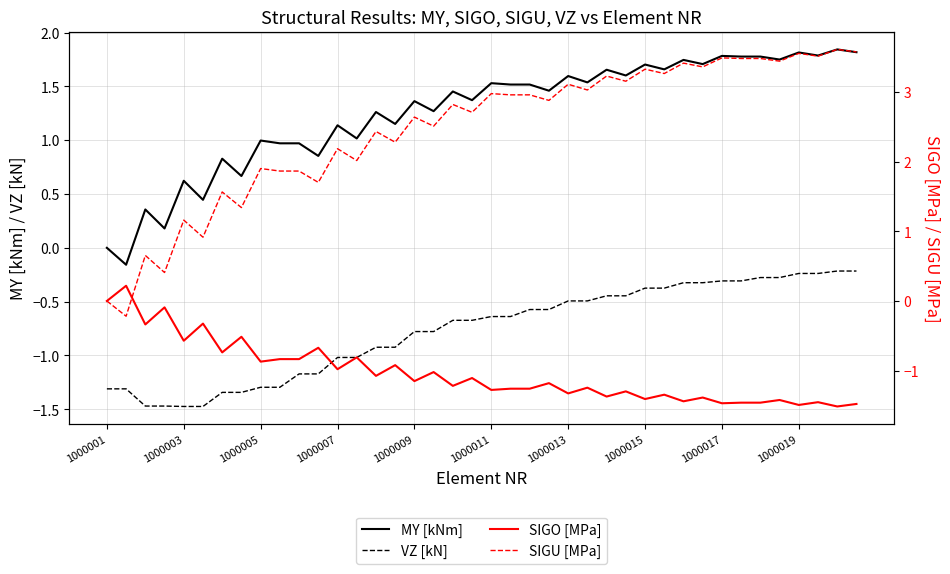

The value of MY [kNm] at 1000017 is 2.3. True or false?

False